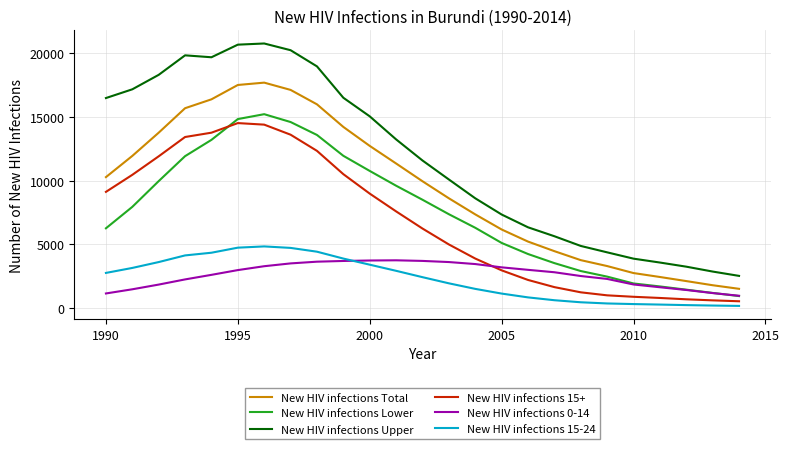

True or false: New HIV infections Upper and New HIV infections 15+ intersect in this chart.

False